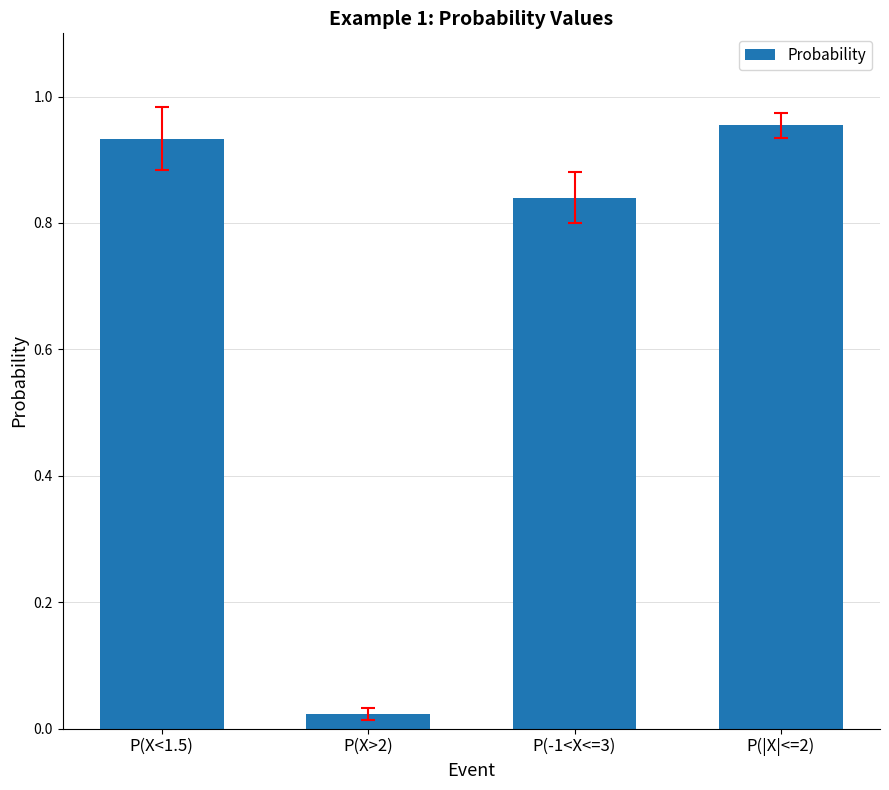

True or false: the data shows 1.5 at P(X<1.5).

False